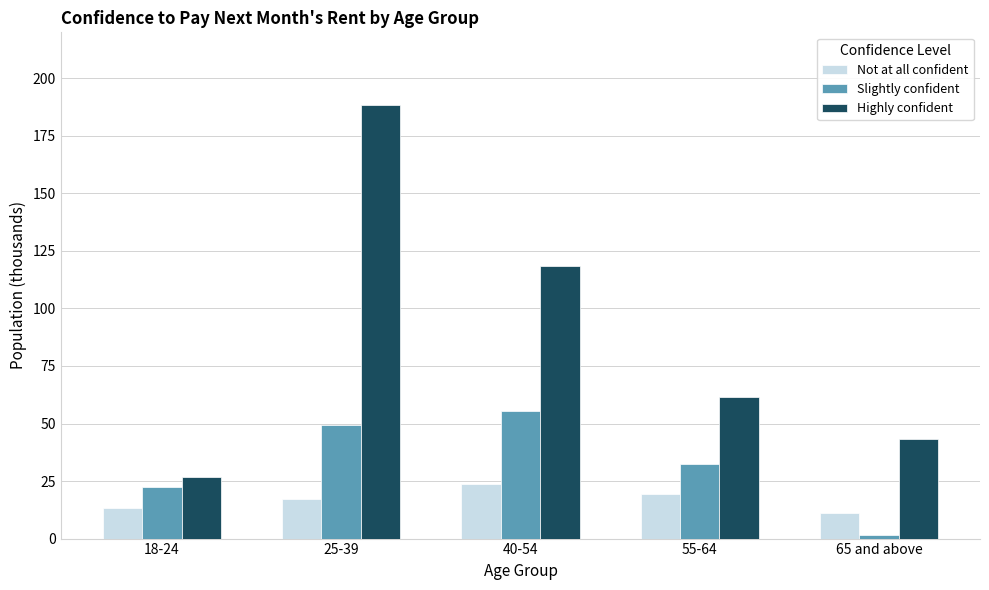

Reading left to right, transcribe all the data shown in this chart.

Not at all confident: 13.5	17.1	23.8	19.4	11.1
Slightly confident: 22.4	49.3	55.4	32.6	1.4
Highly confident: 26.7	188.3	118.5	61.6	43.3